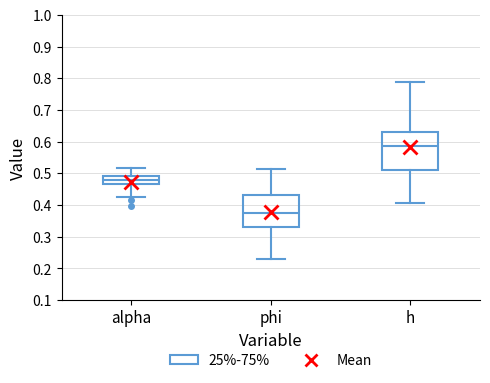

Reading left to right, read every box against the y-axis: the position of its median line, the range the box covers, and the ends of its whiskers. The values are not printed on the chart, so give them approximately, as read against the axis.

alpha: median 0.48, box 0.47 to 0.49, whiskers 0.43 to 0.52
phi: median 0.37, box 0.33 to 0.43, whiskers 0.23 to 0.52
h: median 0.59, box 0.51 to 0.63, whiskers 0.41 to 0.79